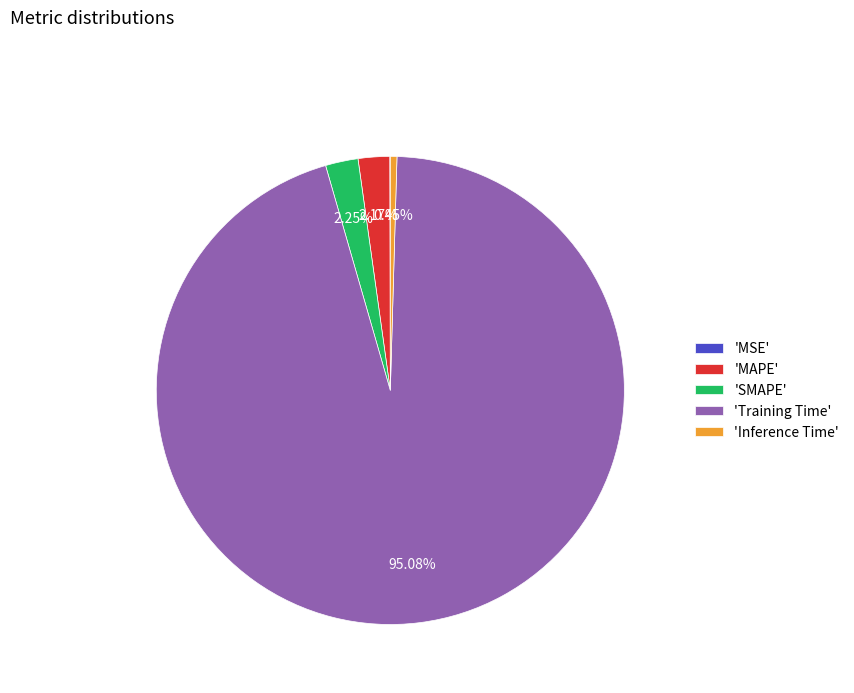

Is 'Training Time' the majority of the pie?

Yes